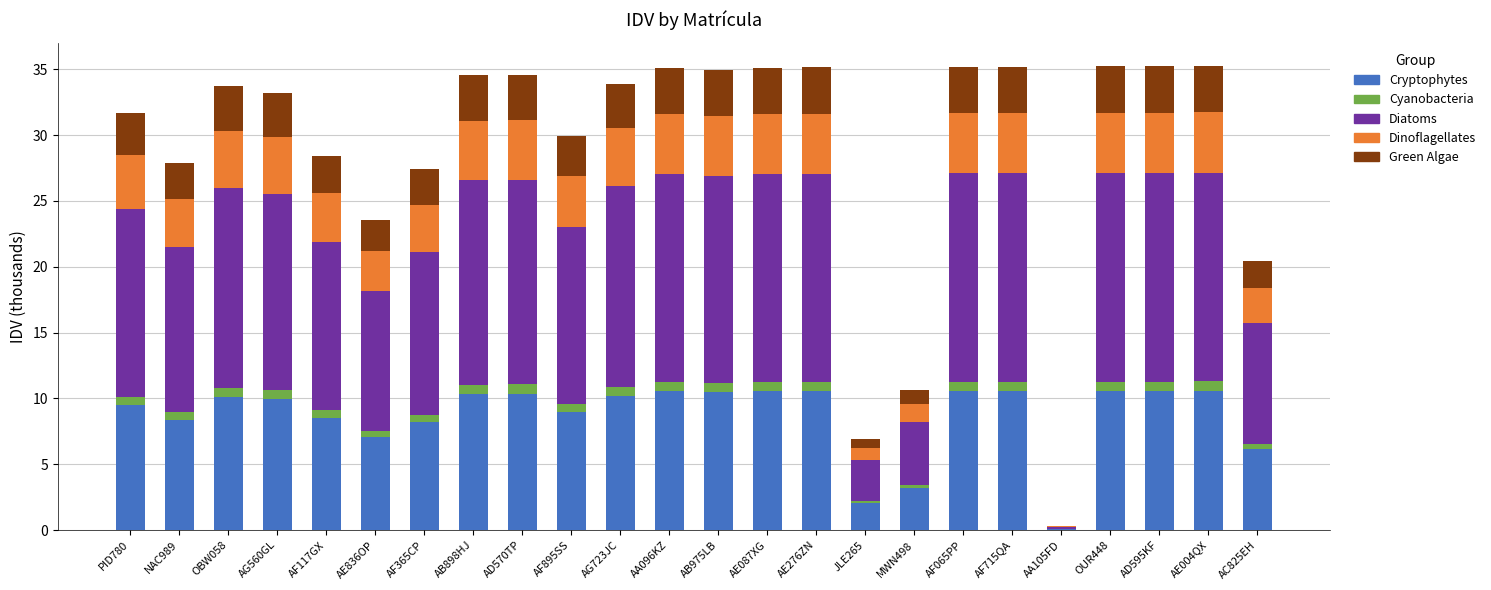

True or false: Cryptophytes has a value of 10.5 at AA096KZ.

True